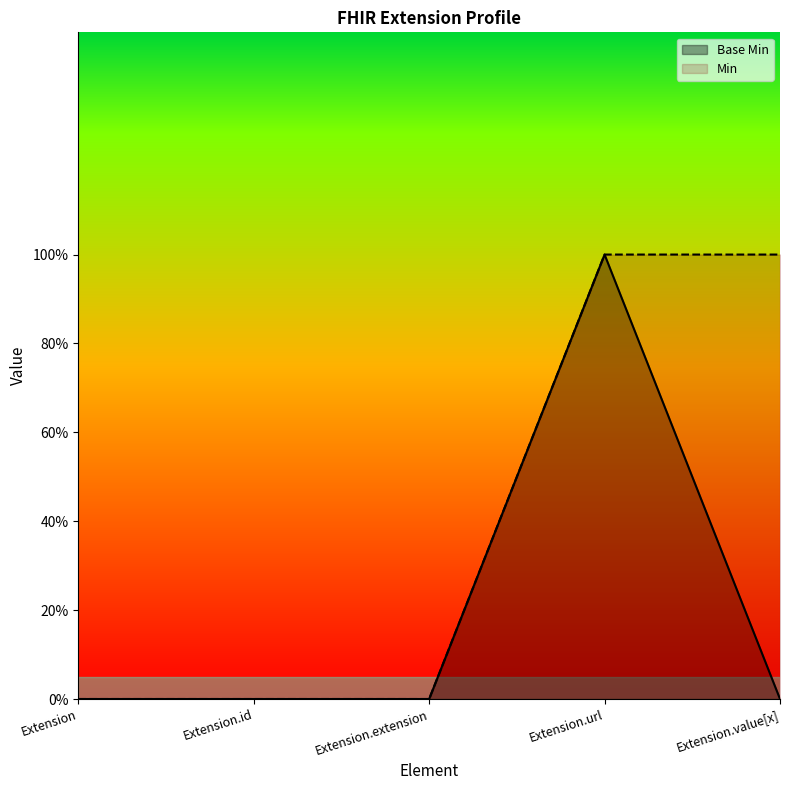

True or false: Base Min has a value of 0 at Extension.

True